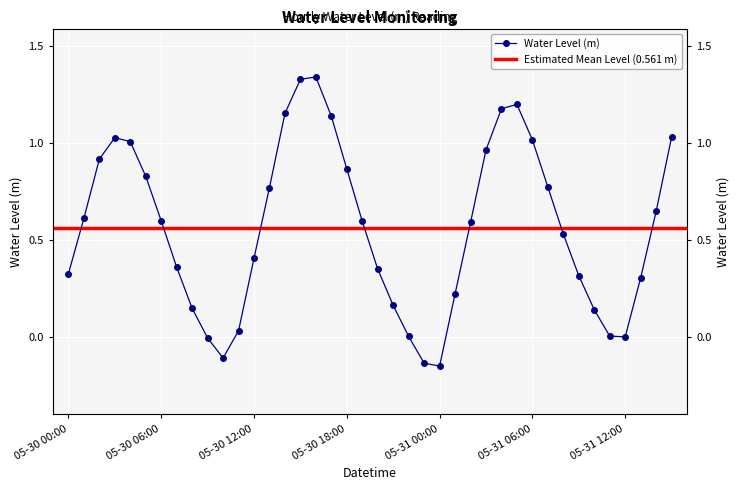

Which category has the highest value across all series?

2024-05-30 16:00